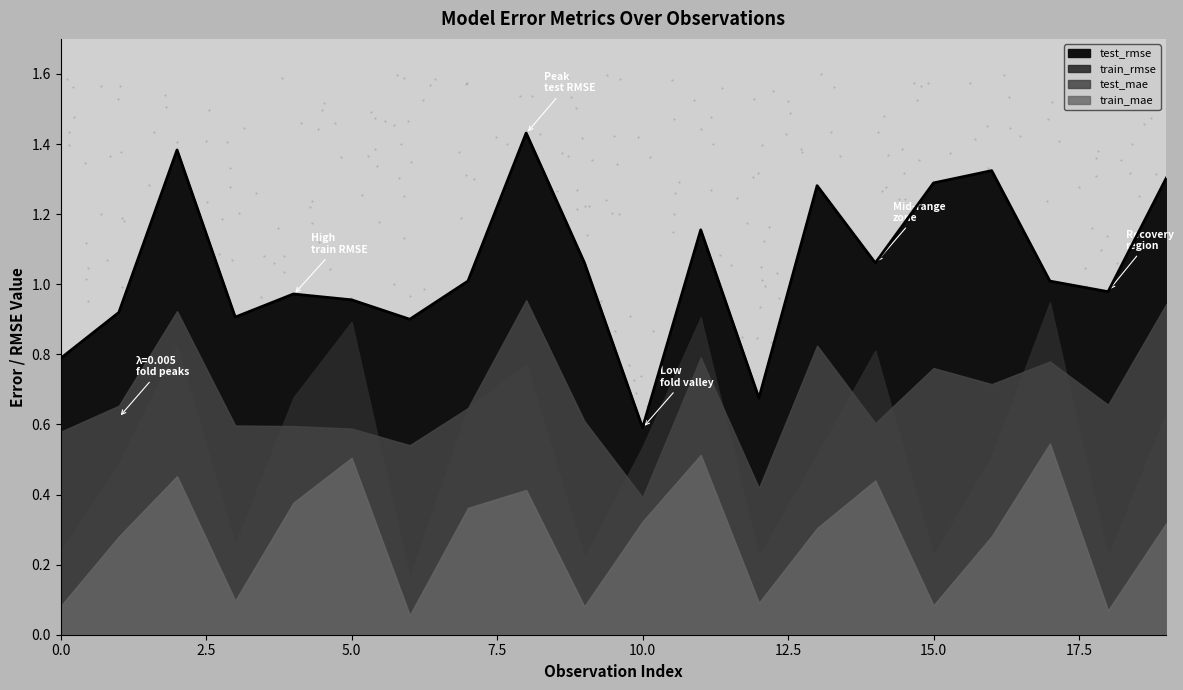

What are all the series names shown in the legend?

train_mae, test_mae, train_rmse, test_rmse